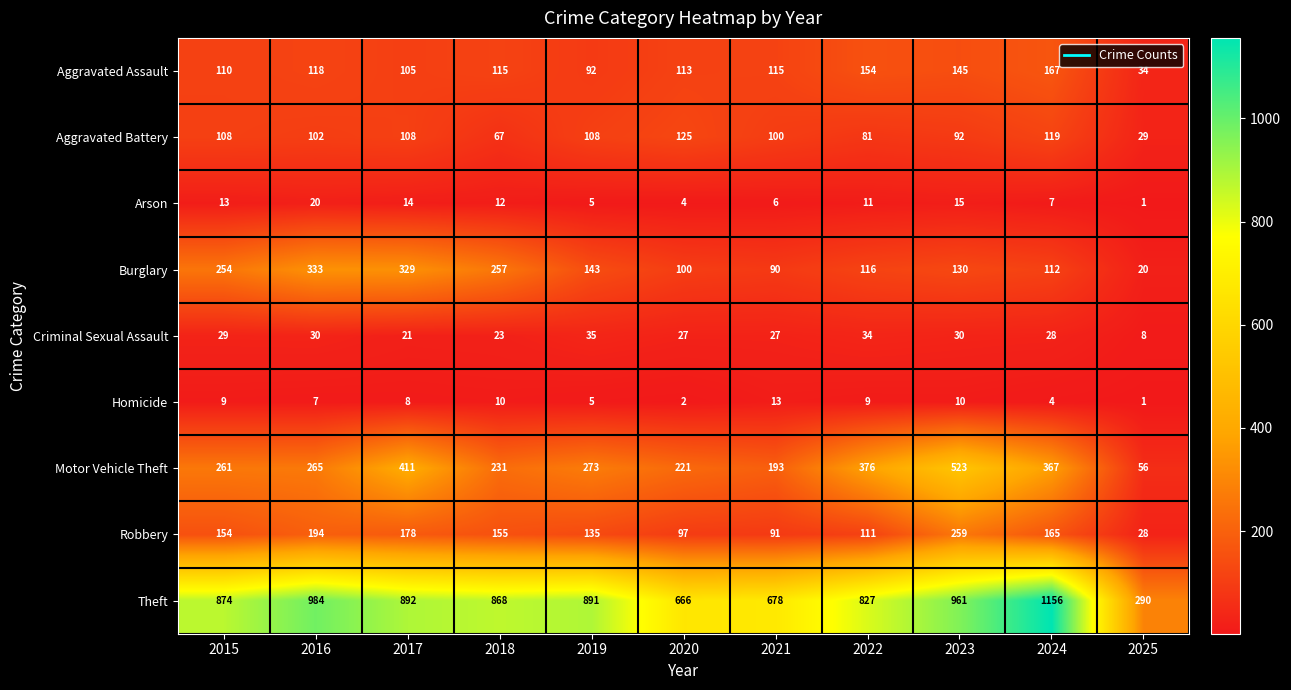

What is the difference between the maximum and minimum values in the Criminal Sexual Assault series?

27